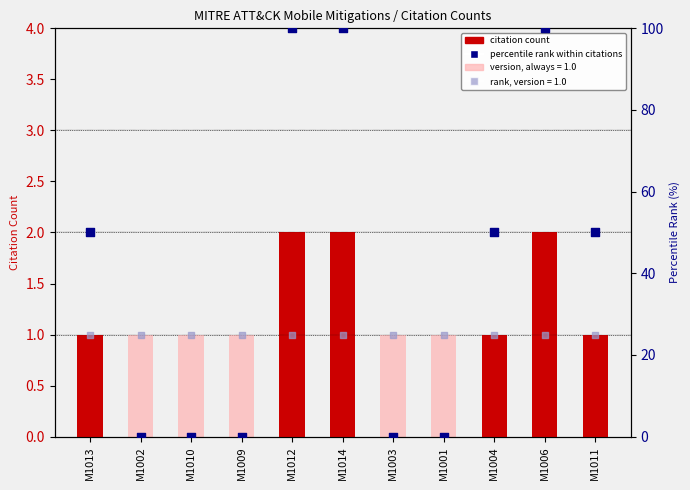

At which category is the sum across all series the highest?

M1012